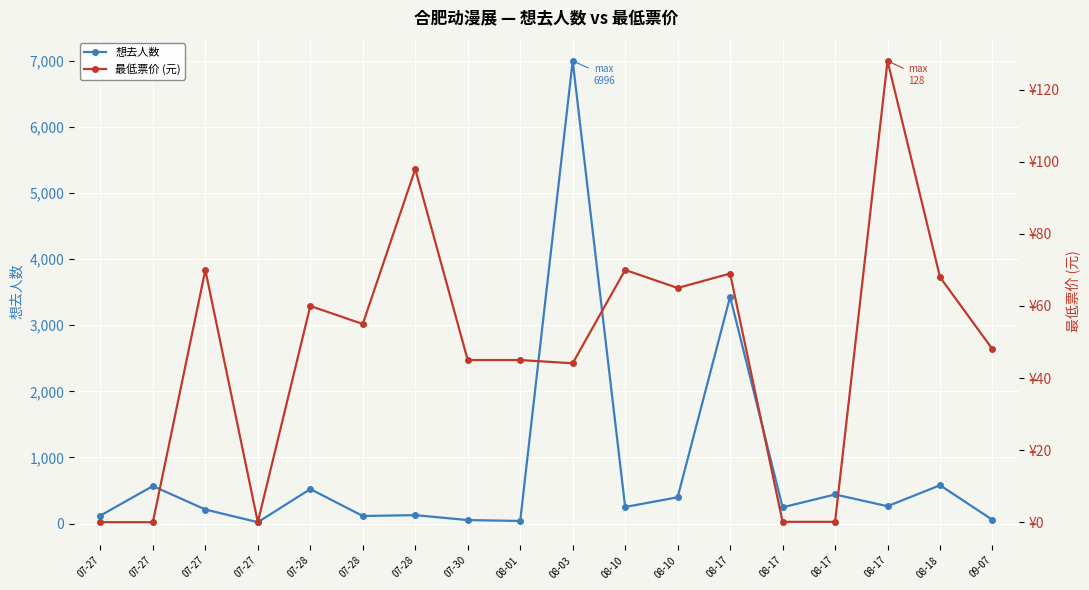

Which category has the lowest value in the 最低票价 series?

07-27